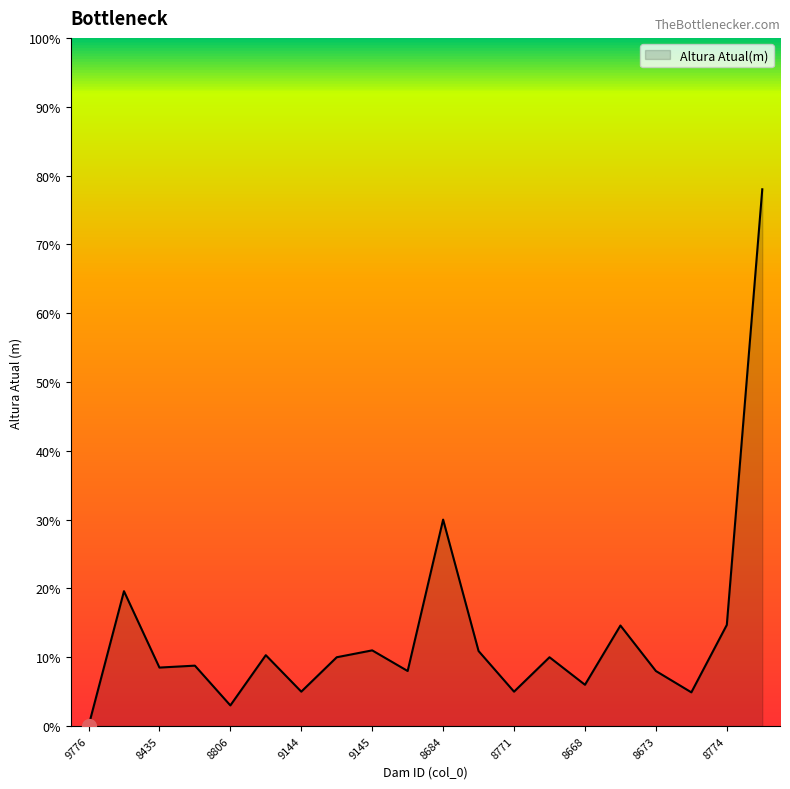

What is the difference between the maximum and minimum values?

78.0